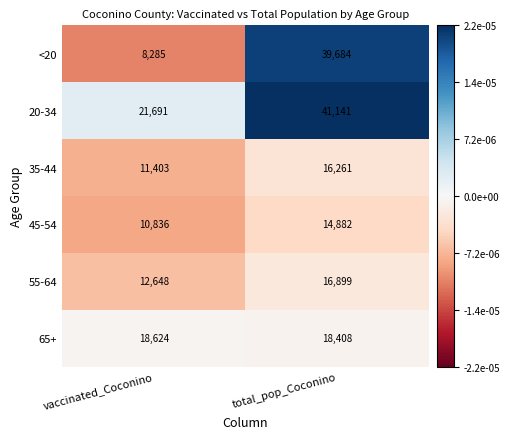

Is it true that 65+ equals 9309 at vaccinated_Coconino?

False